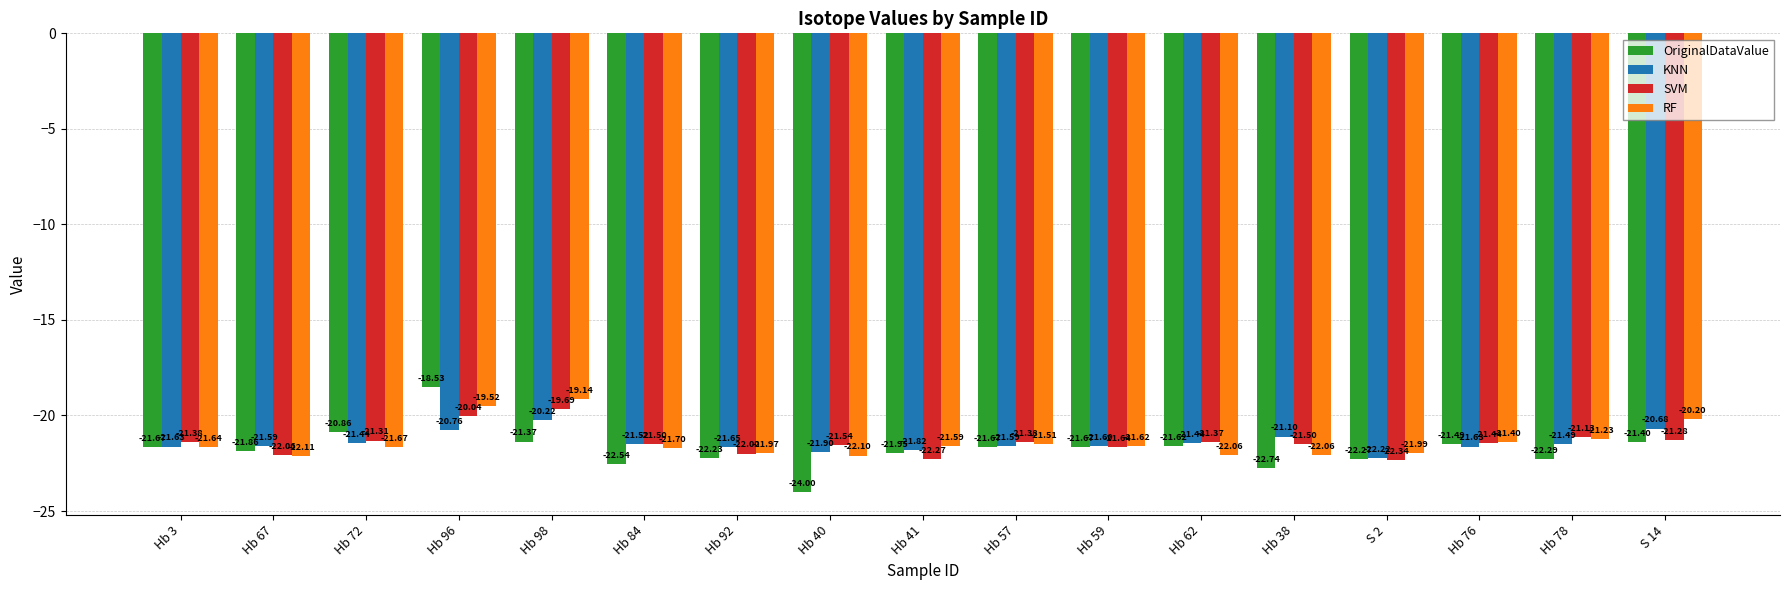

Reading right to left, what are all the values shown in this chart?

OriginalDataValue: S 14=-21.4	Hb 78=-22.3	Hb 76=-21.5	S 2=-22.3	Hb 38=-22.7	Hb 62=-21.6	Hb 59=-21.7	Hb 57=-21.7	Hb 41=-21.9	Hb 40=-24.0	Hb 92=-22.2	Hb 84=-22.5	Hb 98=-21.4	Hb 96=-18.5	Hb 72=-20.9	Hb 67=-21.9	Hb 3=-21.7
KNN: S 14=-20.7	Hb 78=-21.5	Hb 76=-21.6	S 2=-22.2	Hb 38=-21.1	Hb 62=-21.4	Hb 59=-21.6	Hb 57=-21.6	Hb 41=-21.8	Hb 40=-21.9	Hb 92=-21.6	Hb 84=-21.5	Hb 98=-20.2	Hb 96=-20.8	Hb 72=-21.4	Hb 67=-21.6	Hb 3=-21.6
SVM: S 14=-21.3	Hb 78=-21.1	Hb 76=-21.4	S 2=-22.3	Hb 38=-21.5	Hb 62=-21.4	Hb 59=-21.6	Hb 57=-21.4	Hb 41=-22.3	Hb 40=-21.5	Hb 92=-22.0	Hb 84=-21.5	Hb 98=-19.7	Hb 96=-20.0	Hb 72=-21.3	Hb 67=-22.1	Hb 3=-21.4
RF: S 14=-20.2	Hb 78=-21.2	Hb 76=-21.4	S 2=-22.0	Hb 38=-22.1	Hb 62=-22.1	Hb 59=-21.6	Hb 57=-21.5	Hb 41=-21.6	Hb 40=-22.1	Hb 92=-22.0	Hb 84=-21.7	Hb 98=-19.1	Hb 96=-19.5	Hb 72=-21.7	Hb 67=-22.1	Hb 3=-21.6